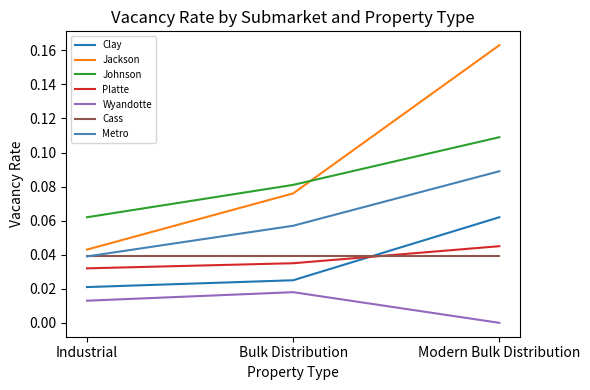

Which category has the highest value in the Platte series?

Modern Bulk Distribution